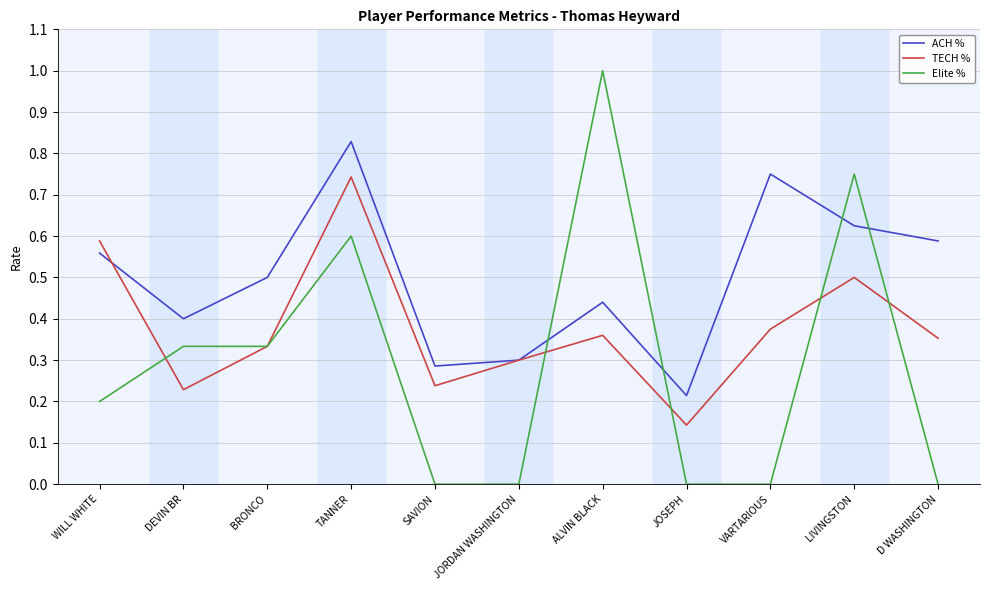

Is it true that TECH % equals 0.4 at VARTARIOUS?

True